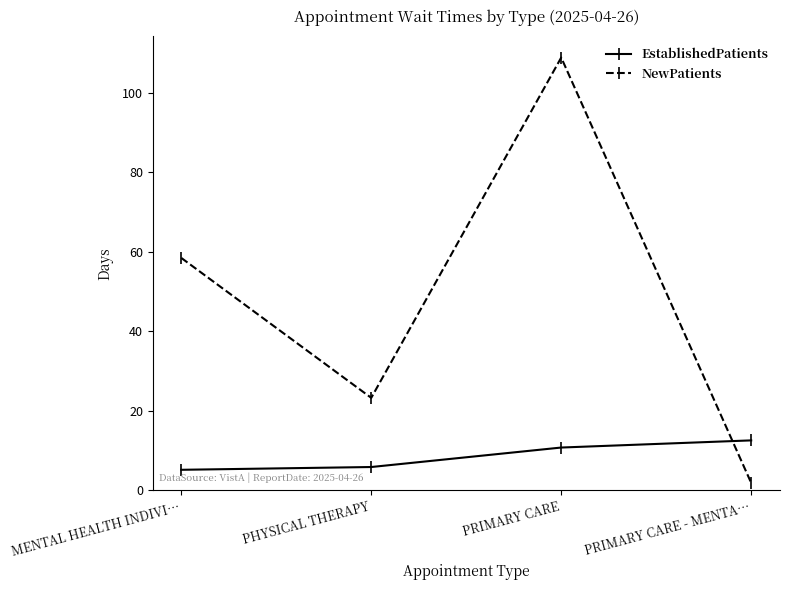

What is the sum of all EstablishedPatients values?

34.5